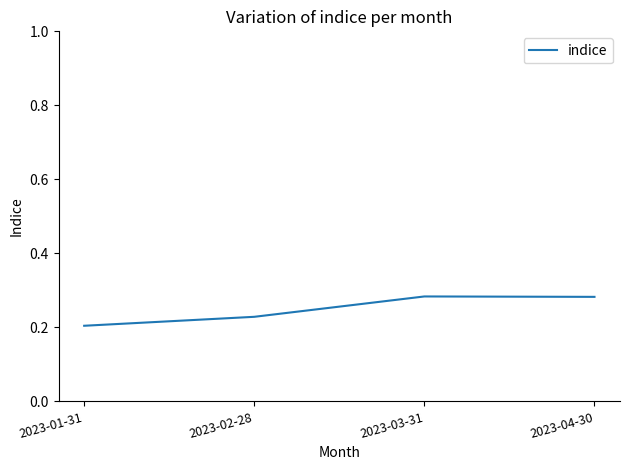

Which category has the lowest value across all series?

2023-01-31